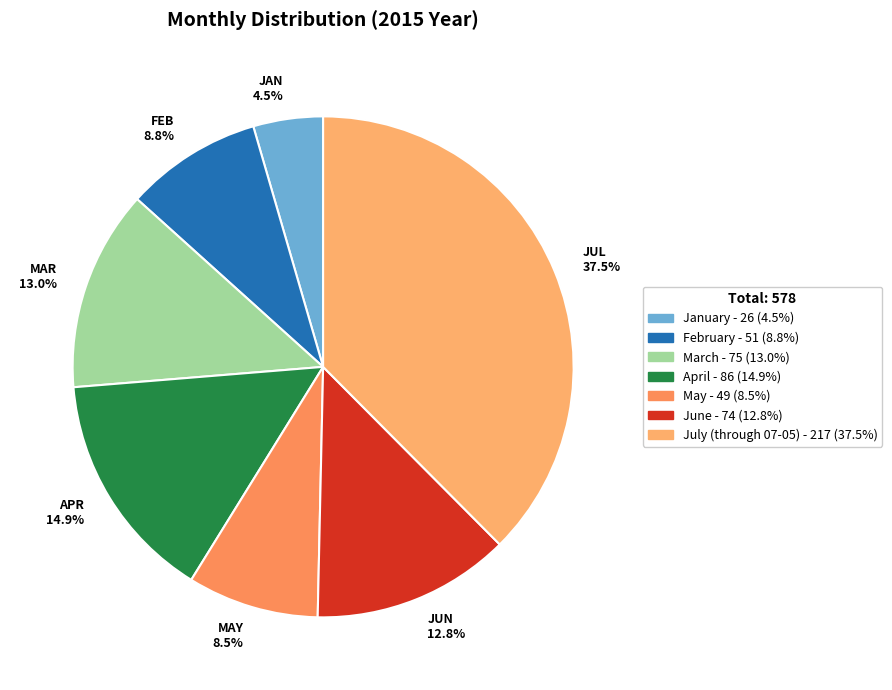

How much of the chart is everything except JUN 12.8%?

87.2%